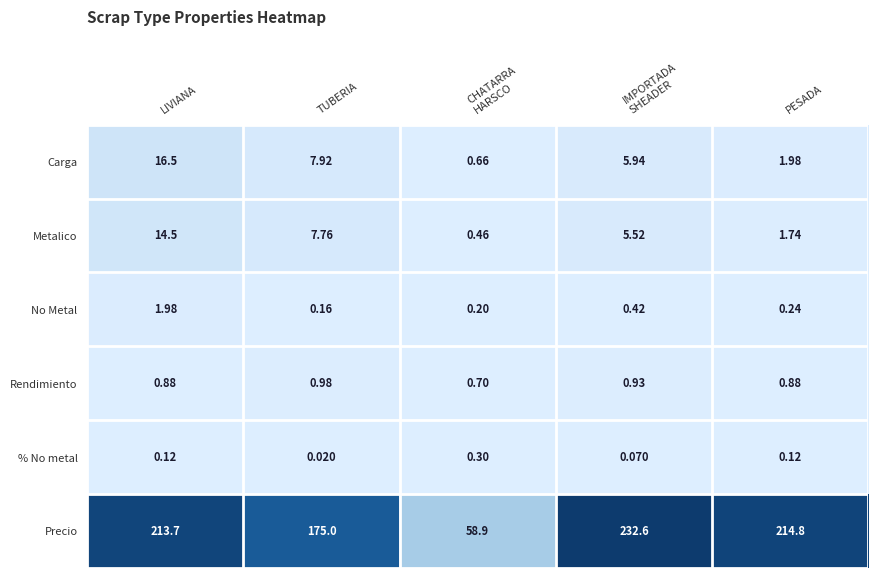

Rank the series at CHATARRA
HARSCO from highest to lowest value.

Precio, Rendimiento, Carga, Metalico, % No metal, No Metal